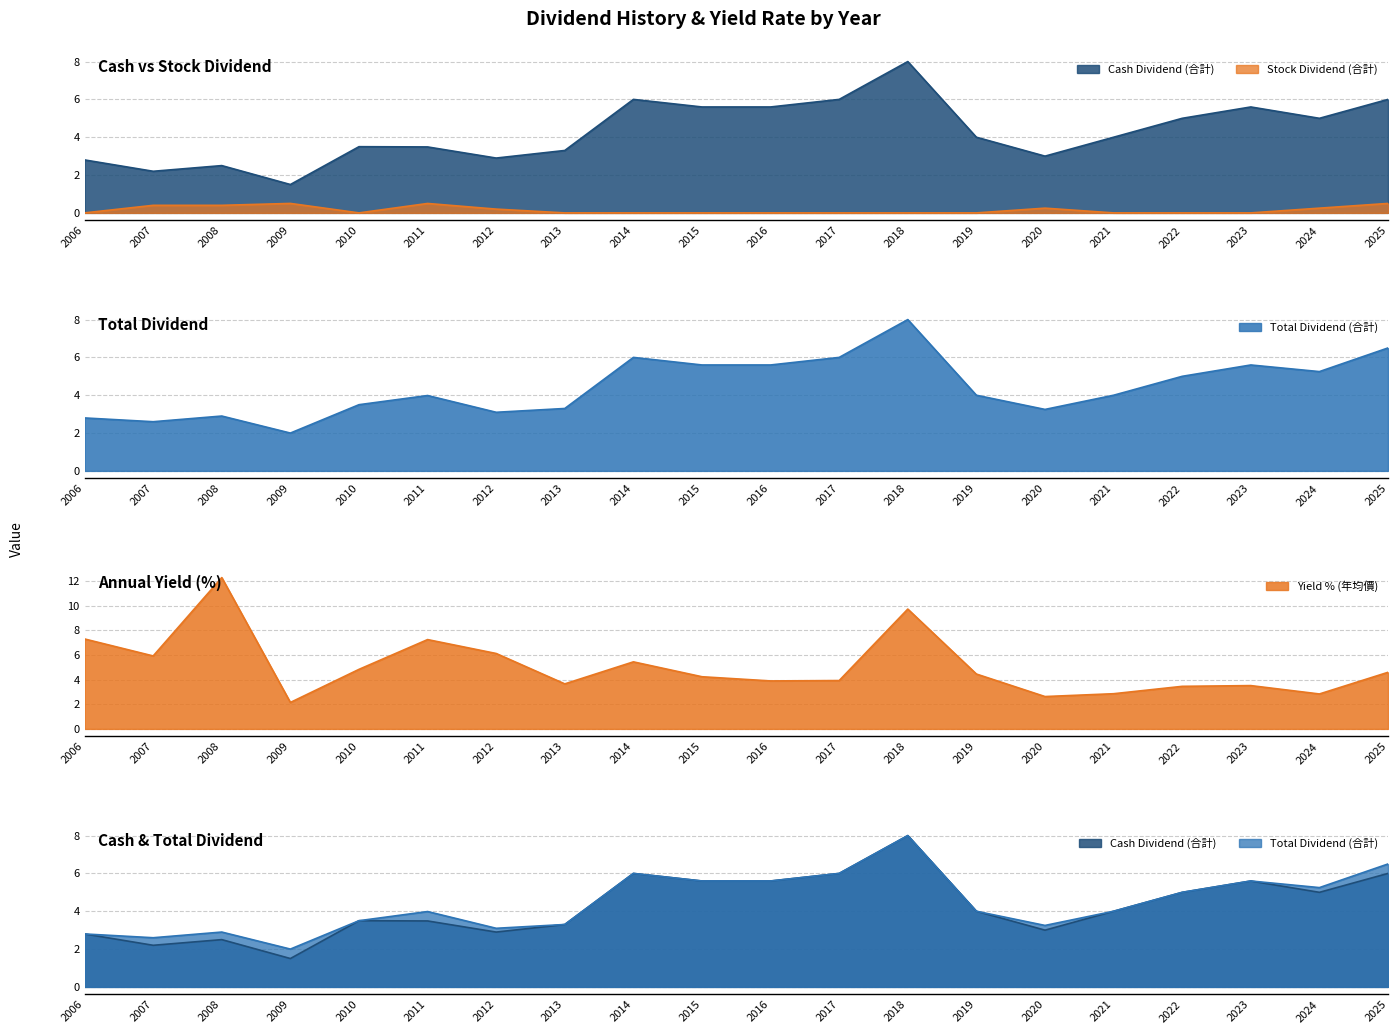

Is it true that Yield % (年均價) equals 2.6 at 2017?

False